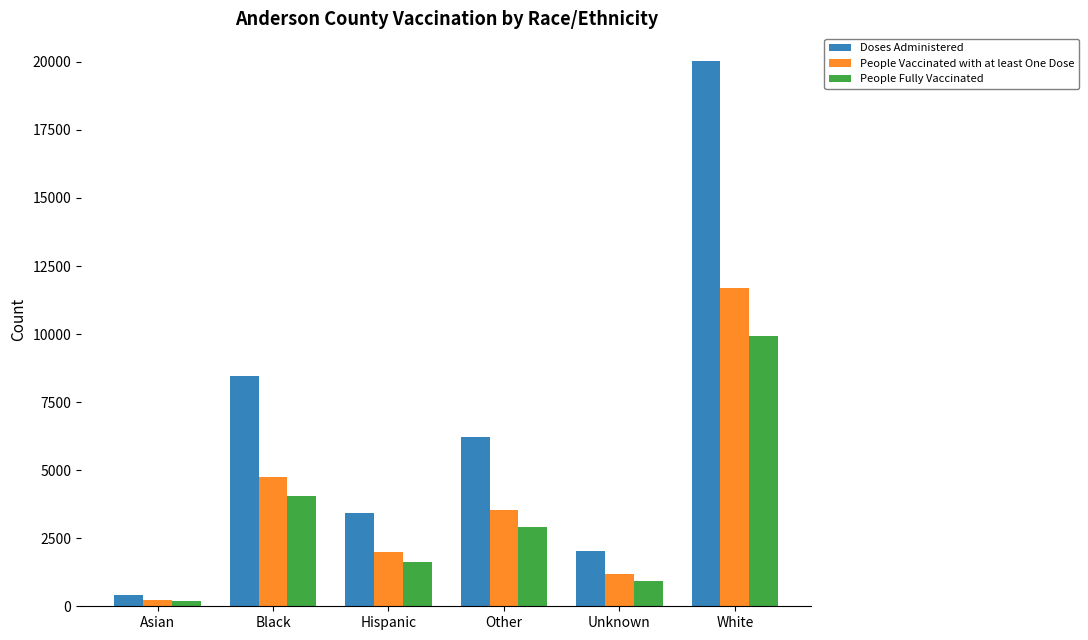

Is the value of Doses Administered at Asian greater than the value of People Fully Vaccinated at Hispanic?

No